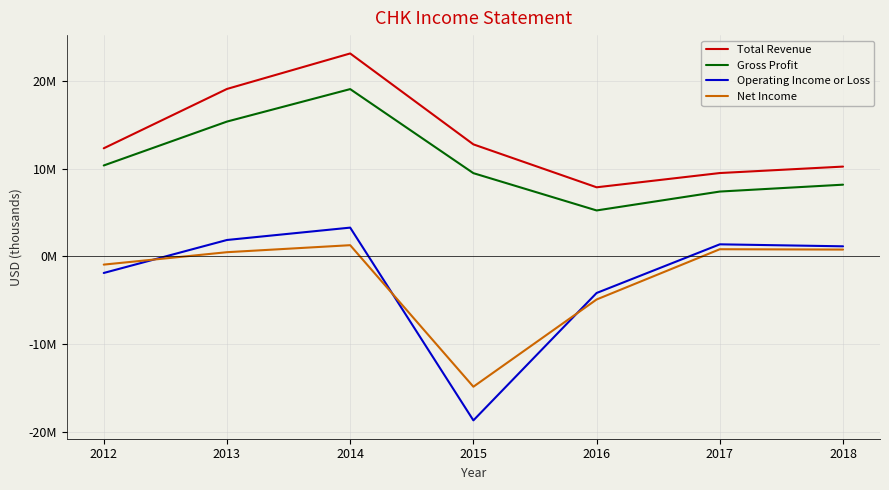

What are all the series names shown in the legend?

Total Revenue, Gross Profit, Operating Income or Loss, Net Income